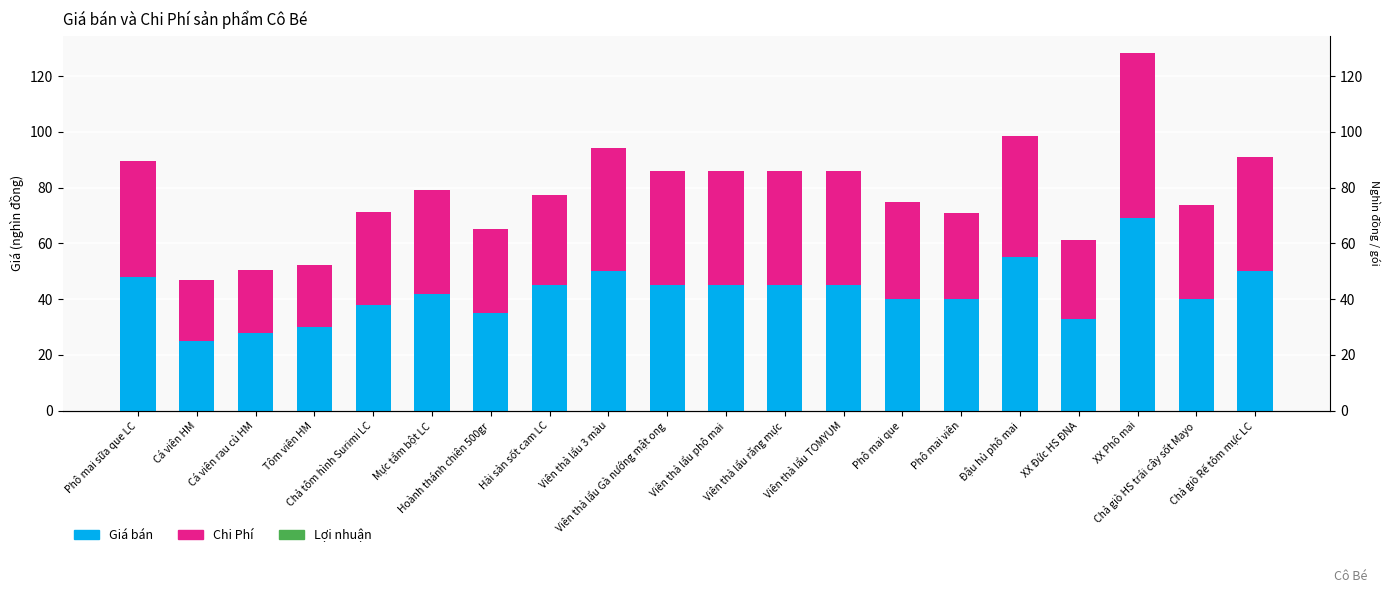

What is the value of the Chi Phí bar at the 5th from the left?

33.2